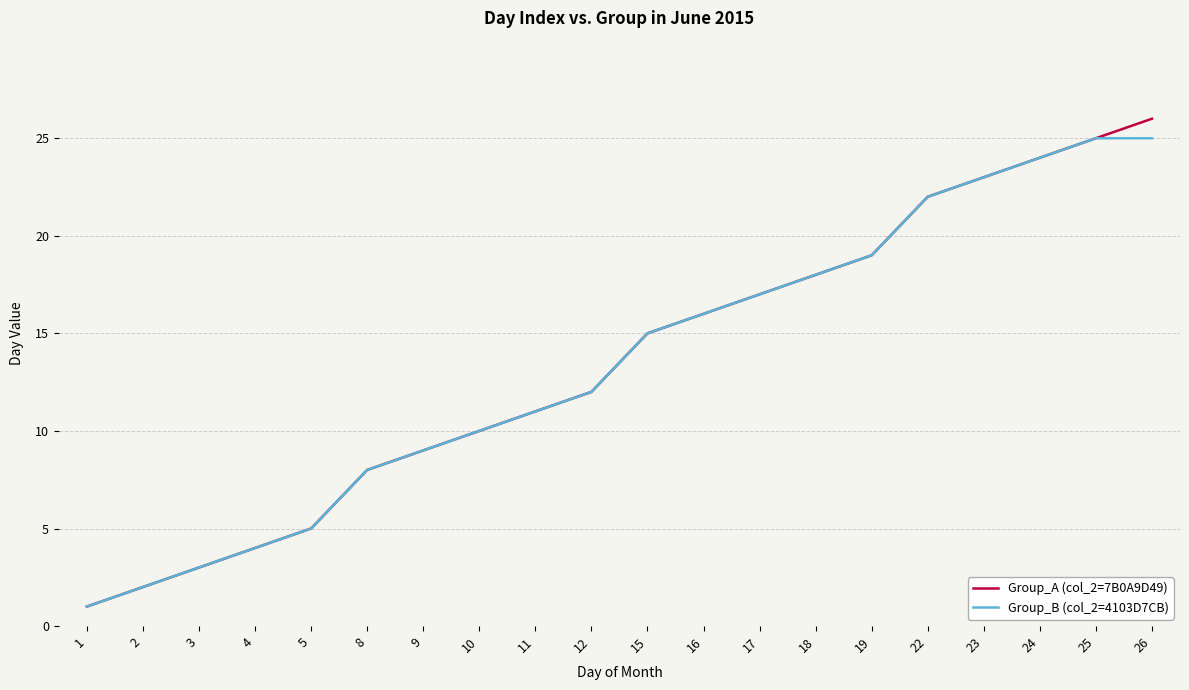

Which series has the widest spread of values?

Group_A (col_2=7B0A9D49)